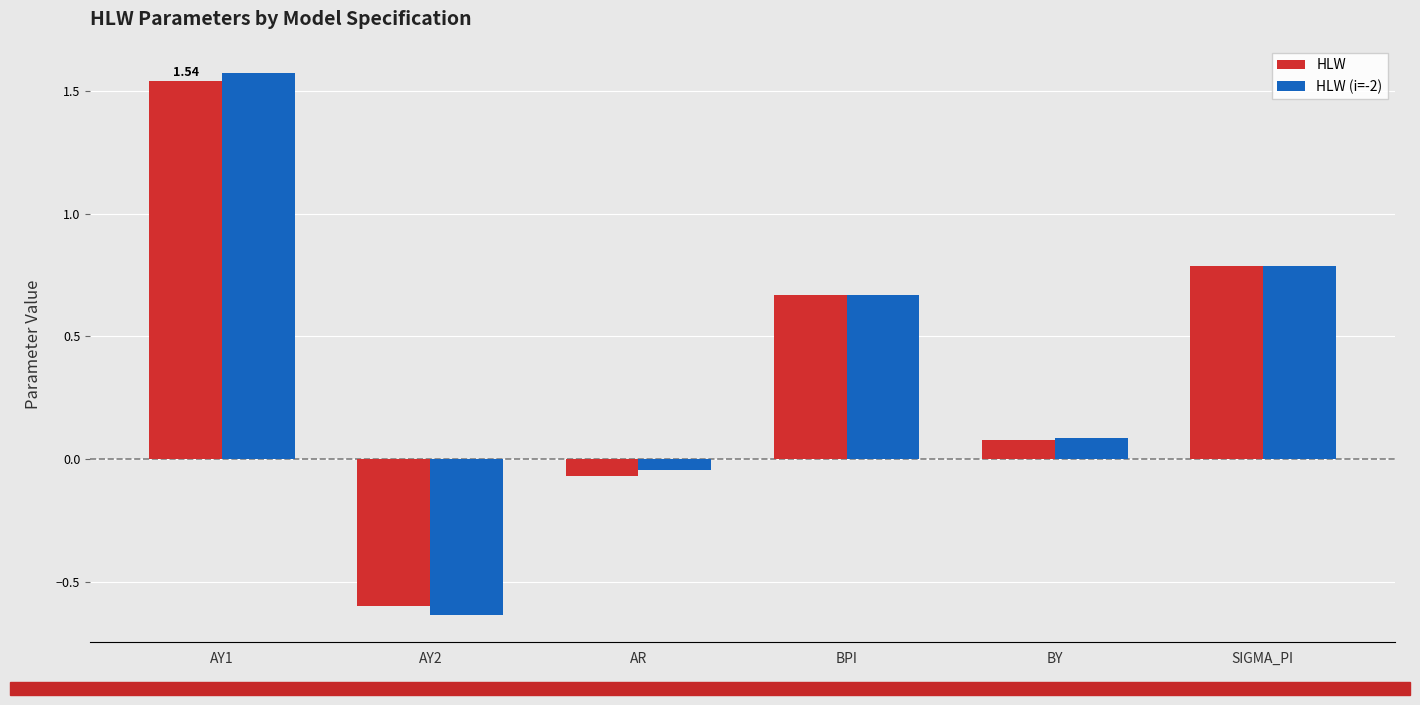

List the series in order of their peak value, highest first.

HLW (i=-2), HLW